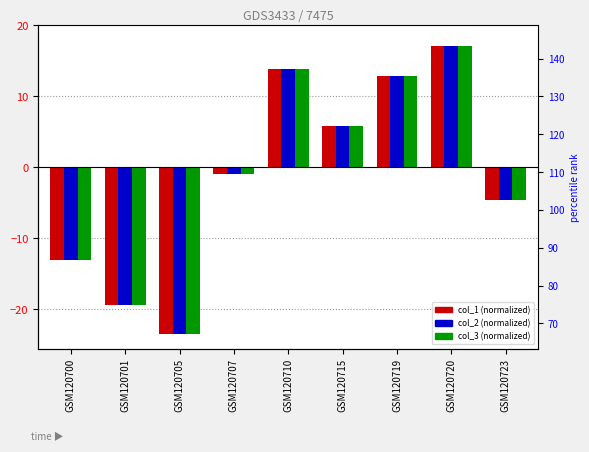

What is the difference between the maximum and minimum values in the col_3 series?

40.5